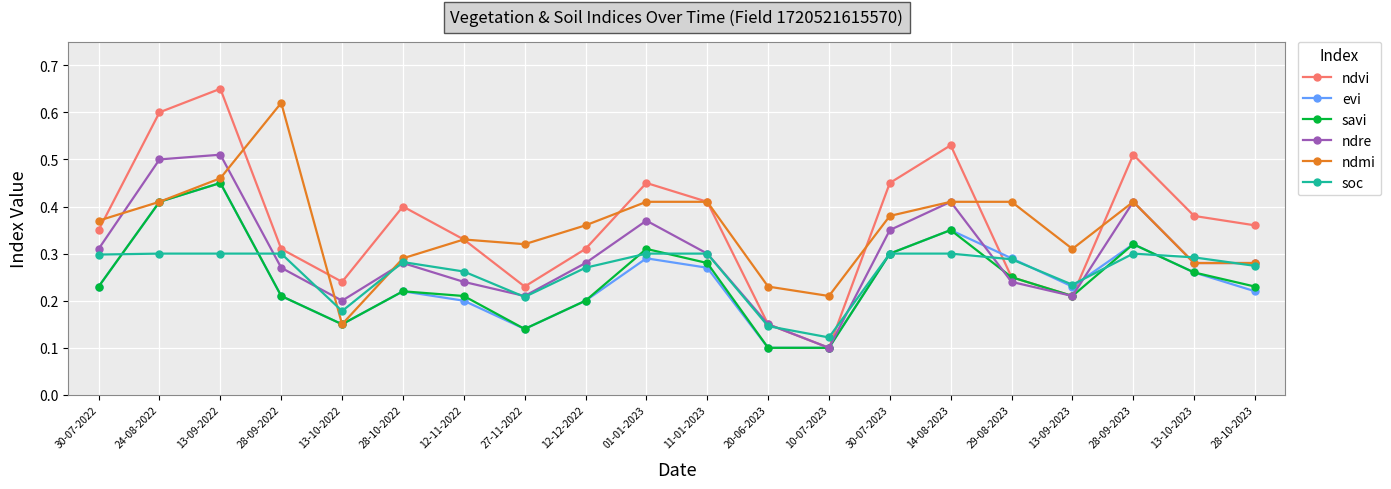

The soc series shows 0.1 at 13-09-2023. True or false?

False